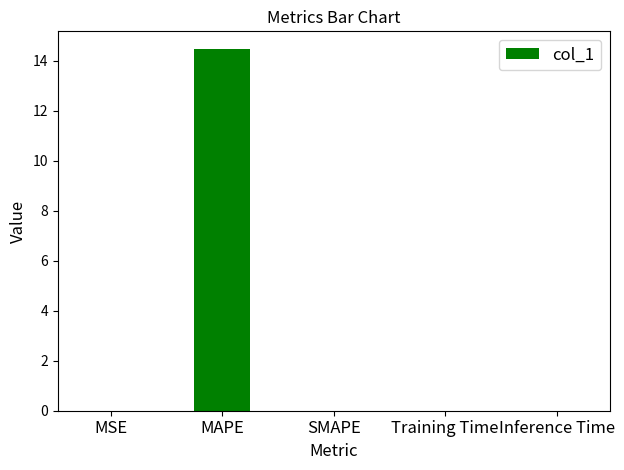

What is the maximum value shown in the chart?

14.5